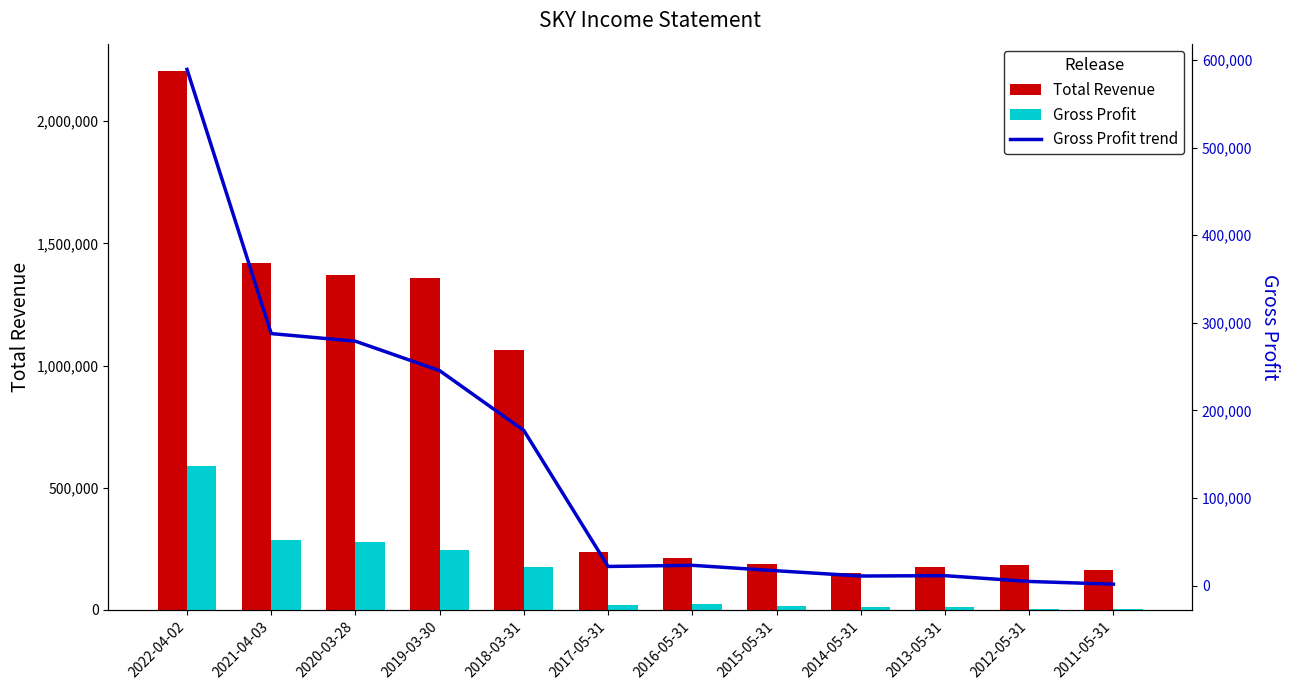

Where is Gross Profit nearest to the value 295450?

2021-04-03